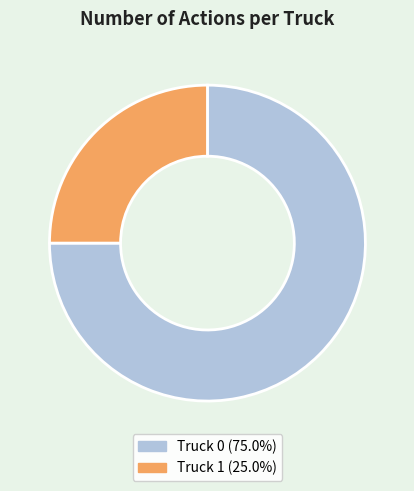

Do Truck 0 and Truck 1 together represent more than half of the pie?

Yes